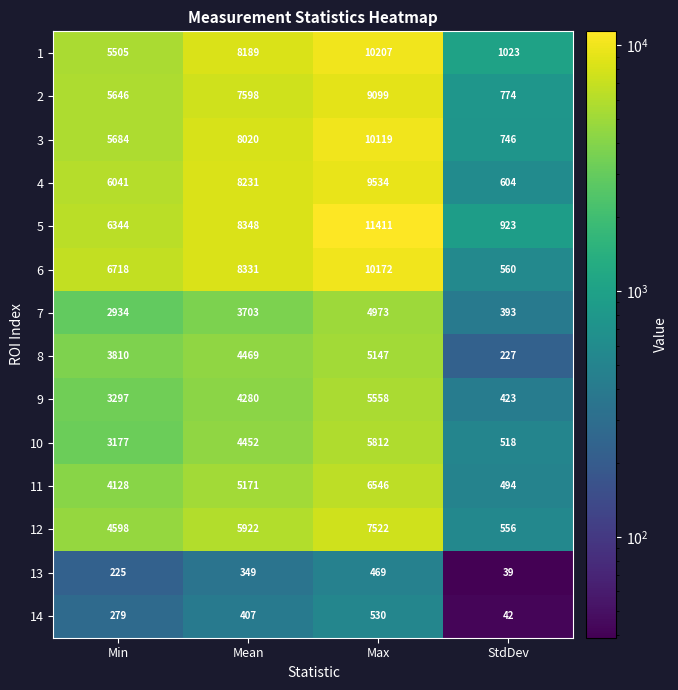

Which series has the widest spread of values?

5